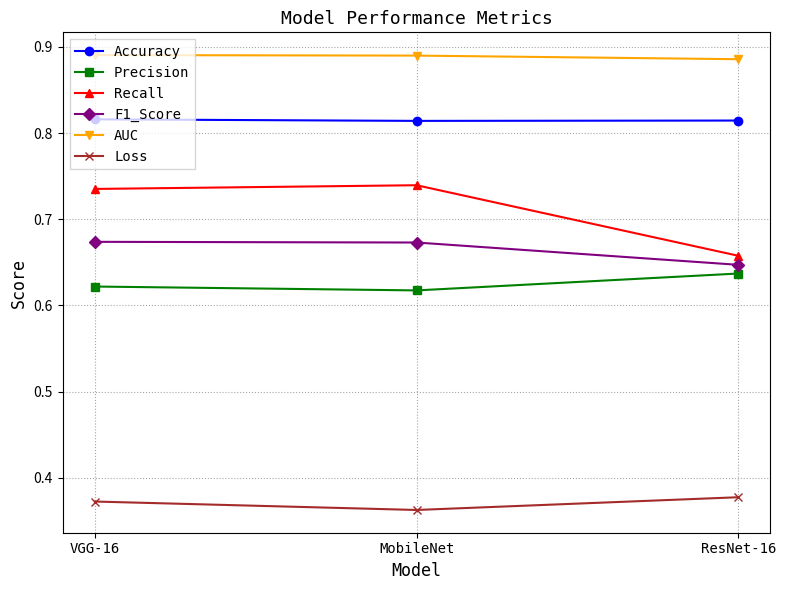

How many distinct data groups are displayed?

6